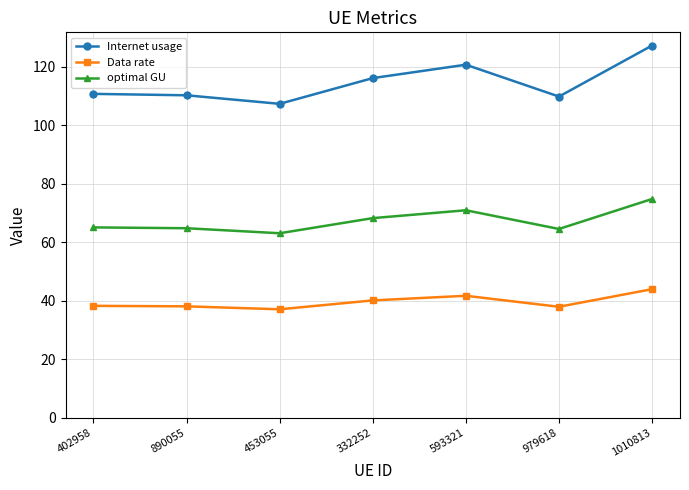

Which series has the largest total across all categories?

Internet usage